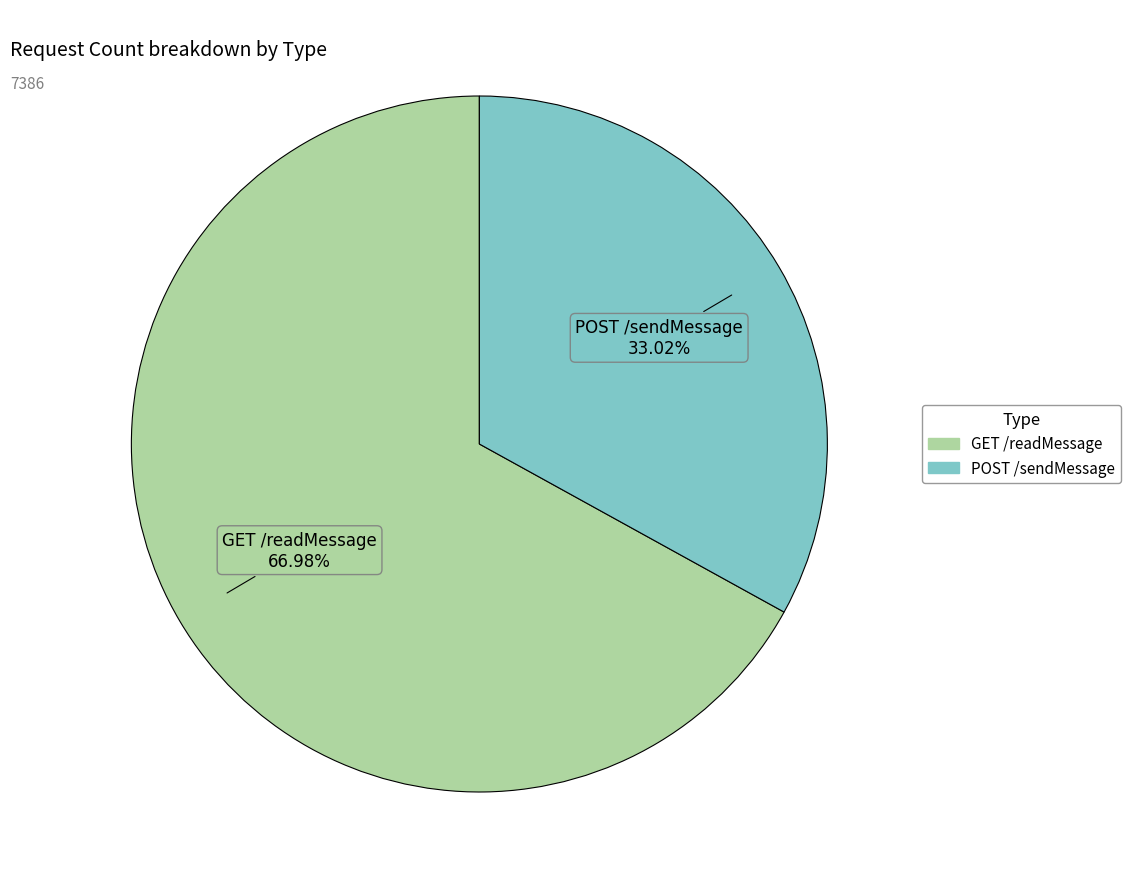

What is the smallest slice in the pie chart?

POST /sendMessage